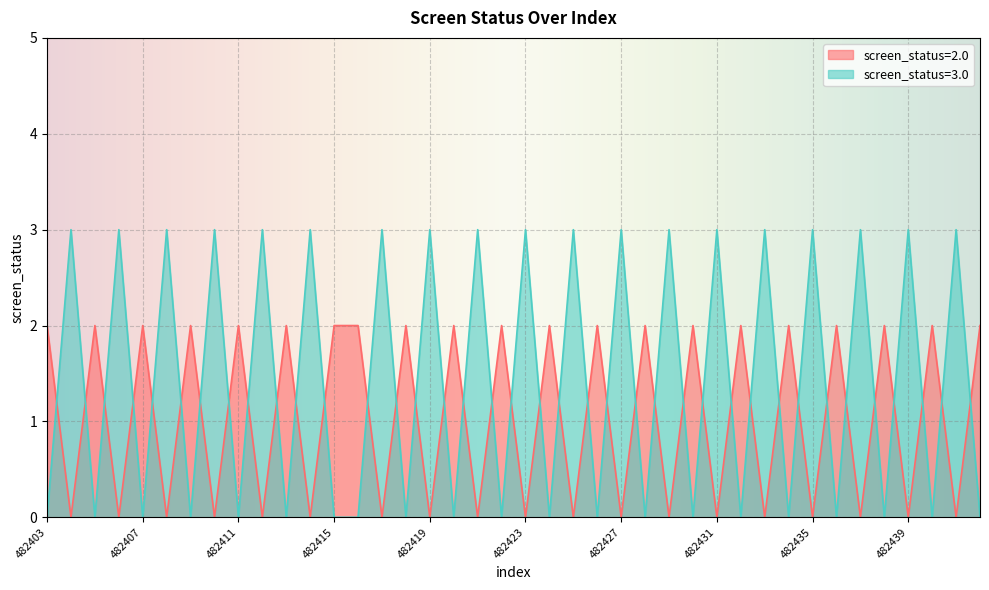

Where is the first local maximum?

482405